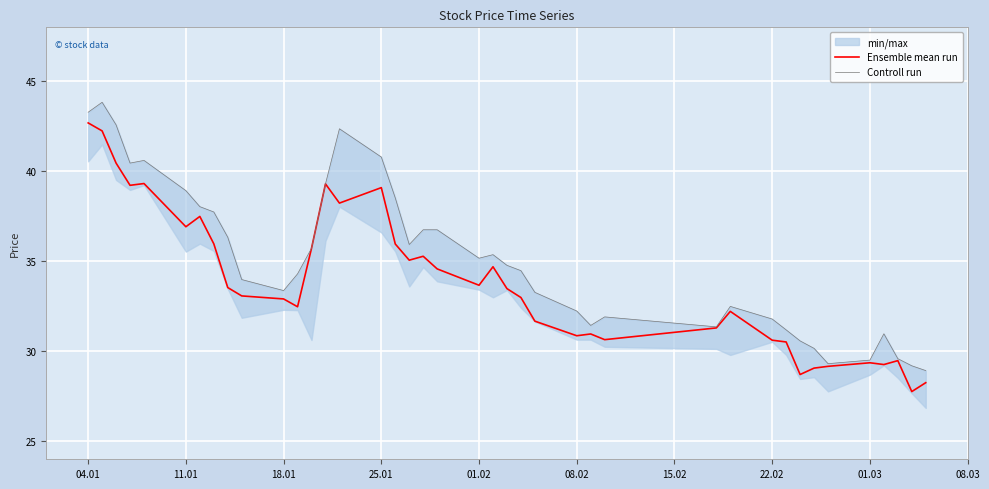

True or false: Ensemble mean run and Controll run cross at least once.

False